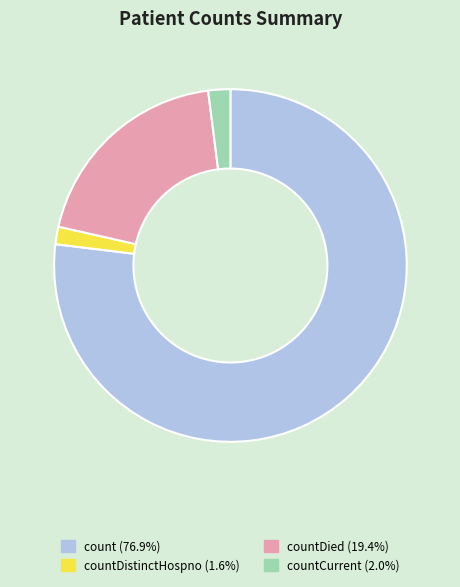

Does any single category account for the majority?

Yes